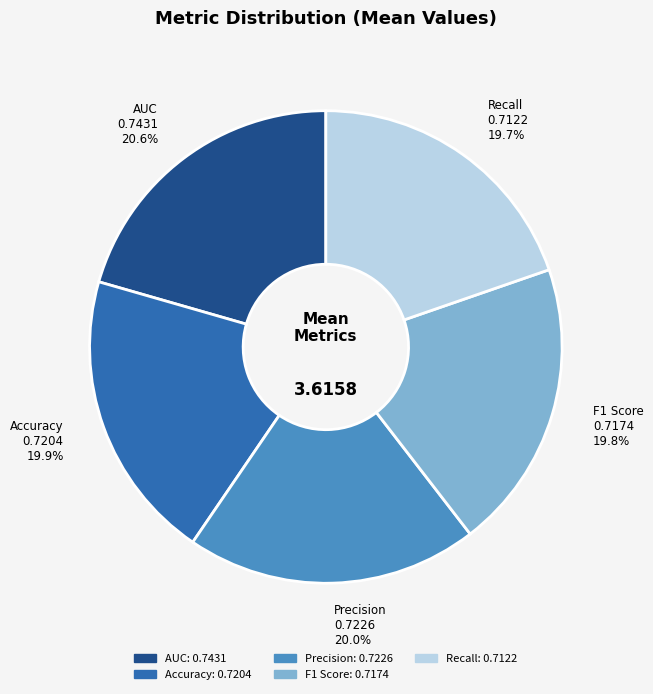

Is there any slice that represents more than half of the pie?

No